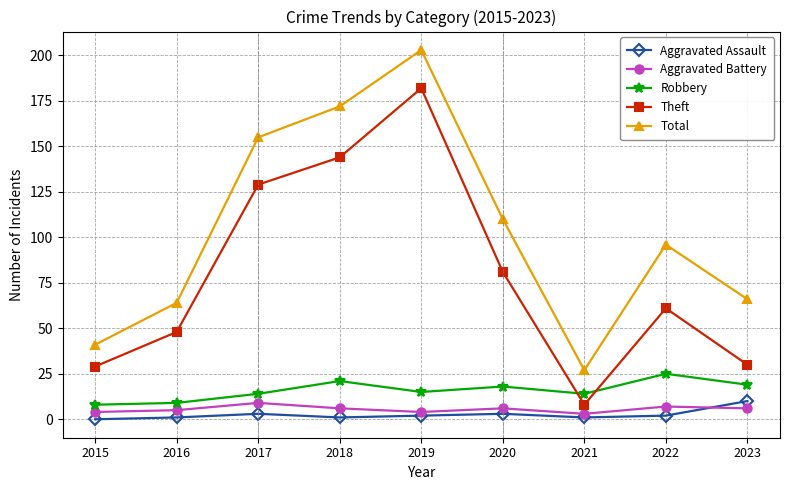

Count the number of categories in the chart.

9